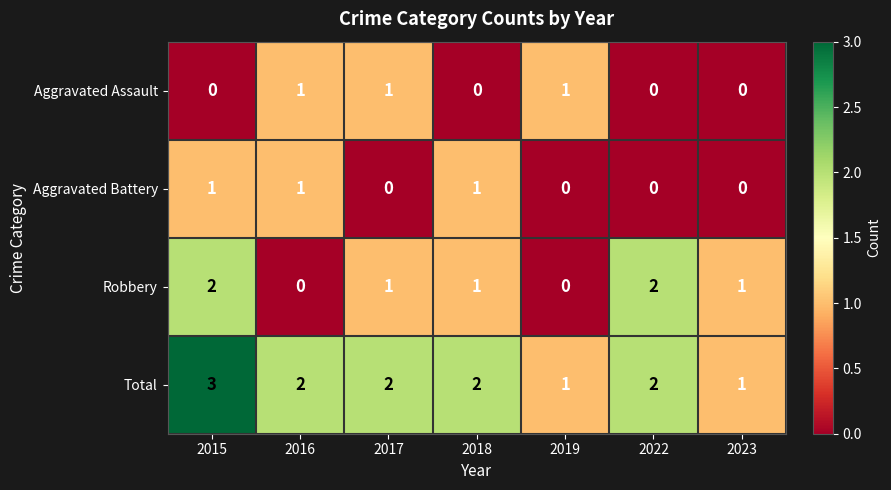

Which series has the largest total across all categories?

Total